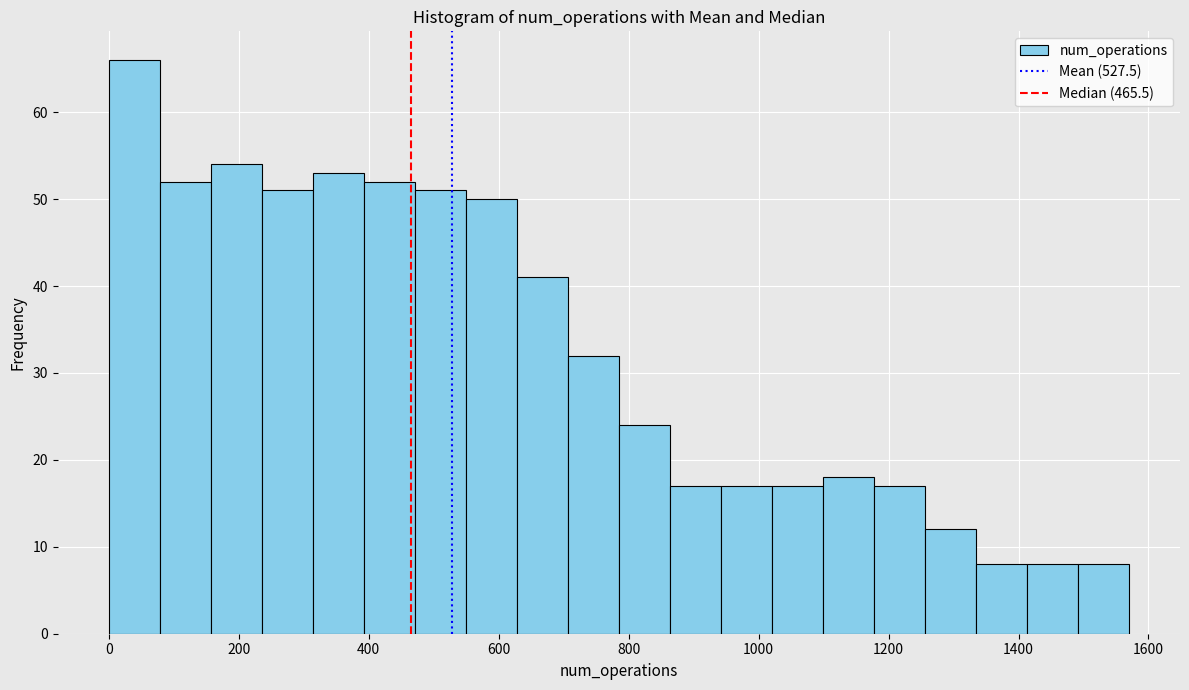

Read against the x-axis, roughly where is the centre of the tallest bar?

40